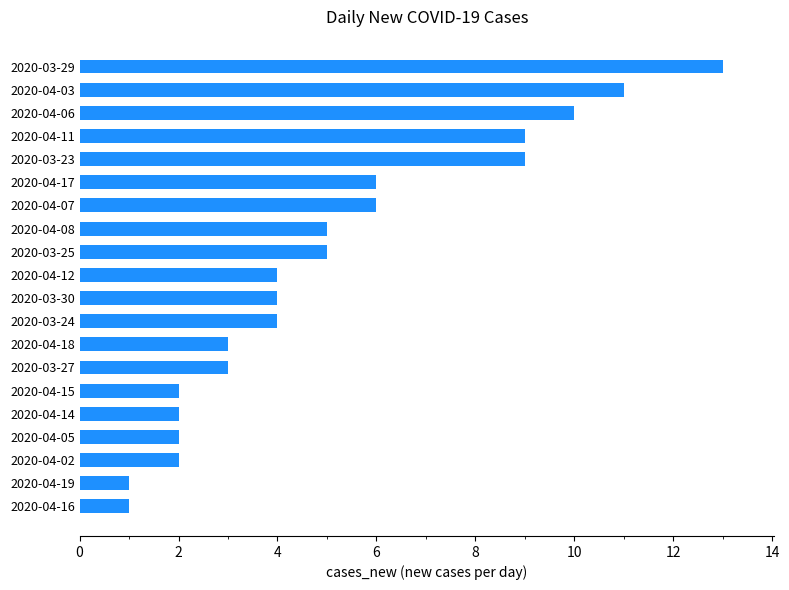

What is the greatest value displayed?

13